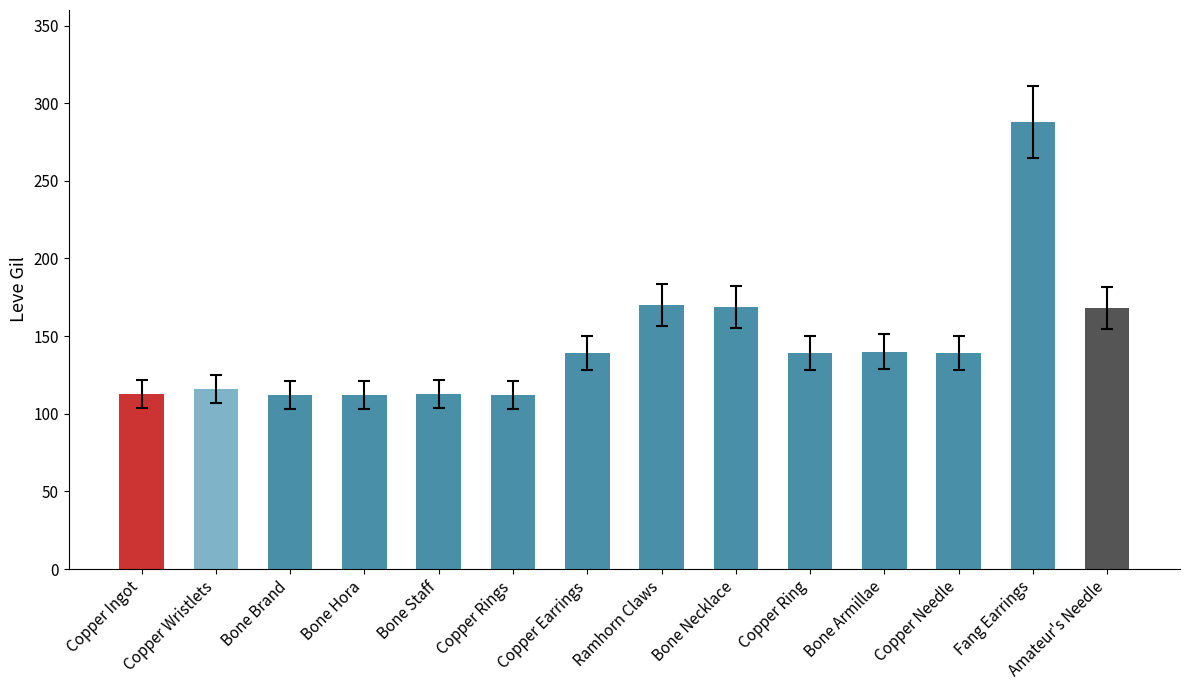

What is the maximum value shown in the chart?

288